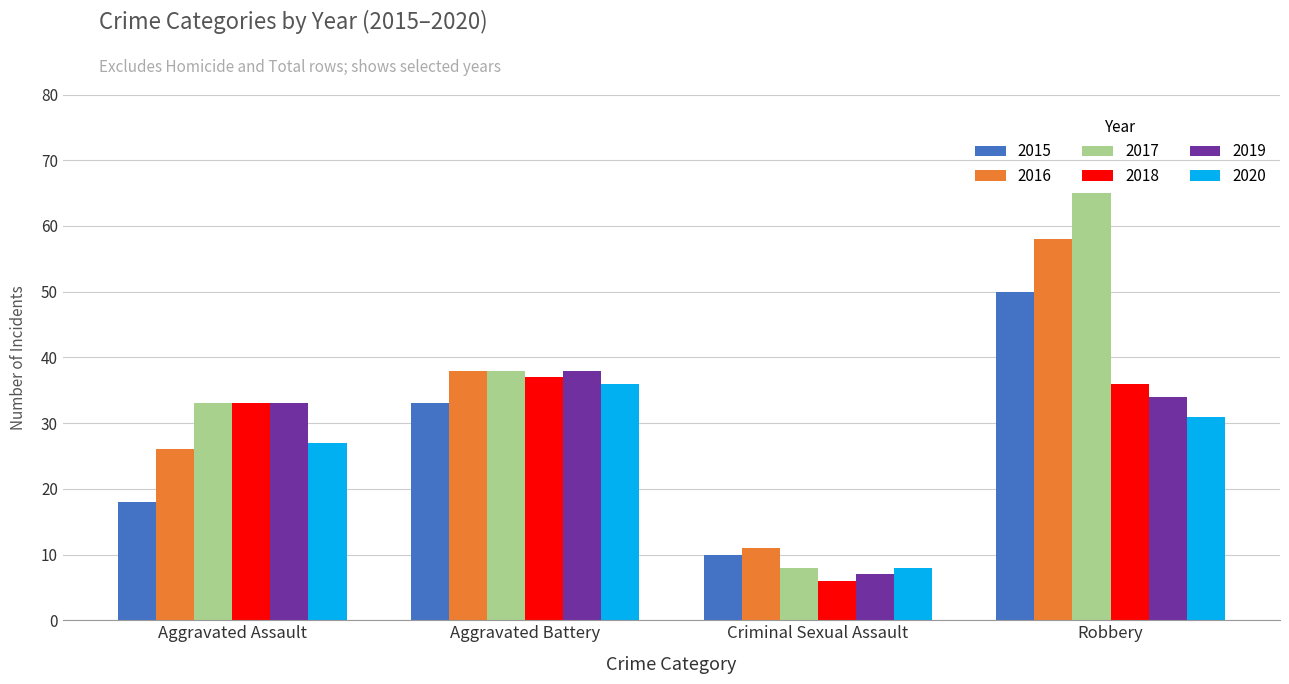

What is the sum of the 2015 values at Robbery and Criminal Sexual Assault?

60